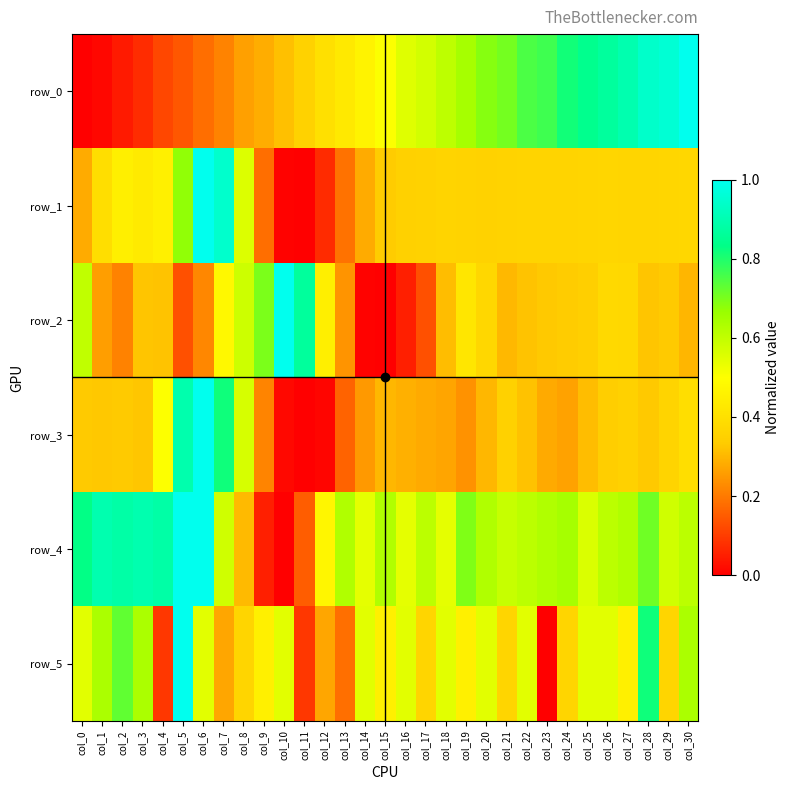

List the labels in order of row_1 value, largest first.

col_6, col_7, col_5, col_8, col_4, col_2, col_3, col_1, col_30, col_29, col_26, col_25, col_28, col_27, col_24, col_23, col_22, col_18, col_19, col_21, col_20, col_17, col_16, col_15, col_14, col_0, col_13, col_9, col_12, col_10, col_11